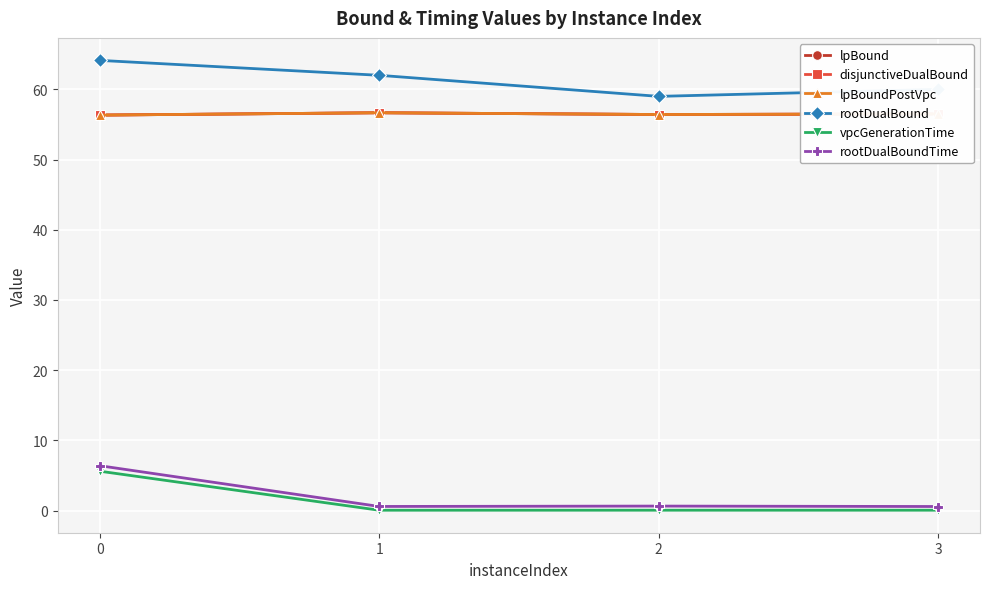

Does the chart have visible grid lines?

Yes